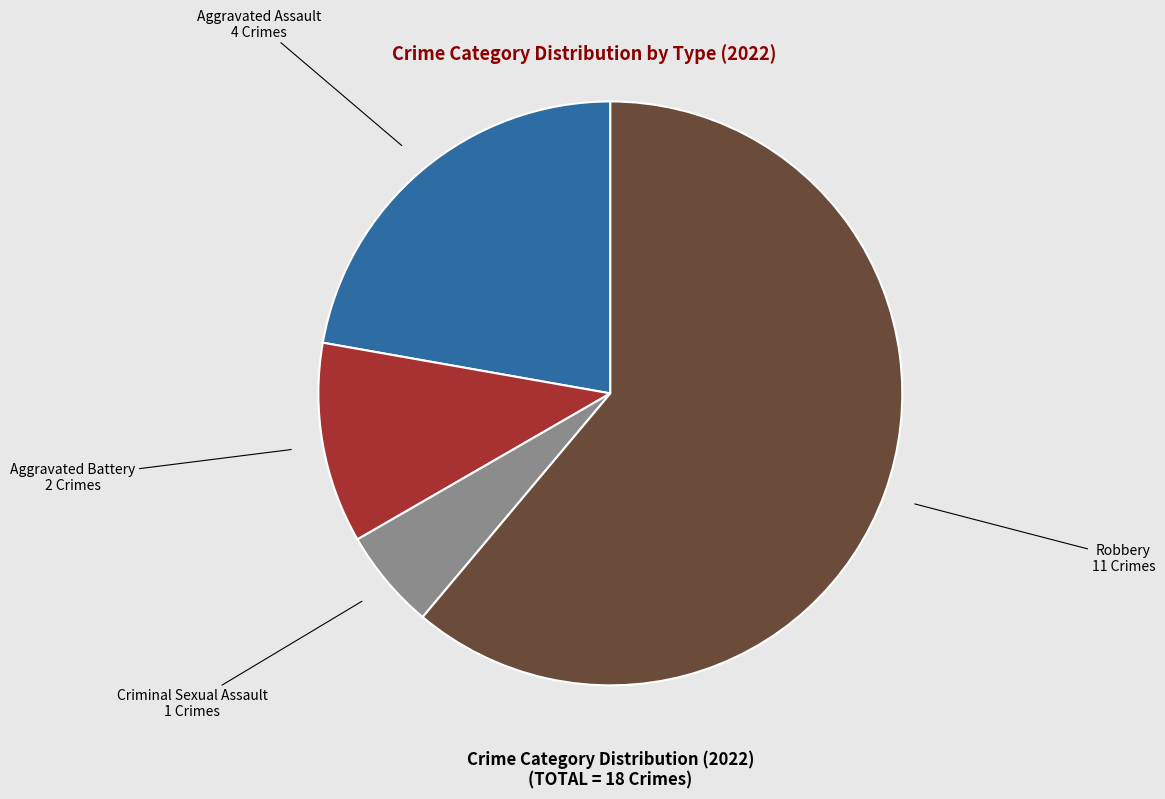

Which category accounts for the majority?

Robbery